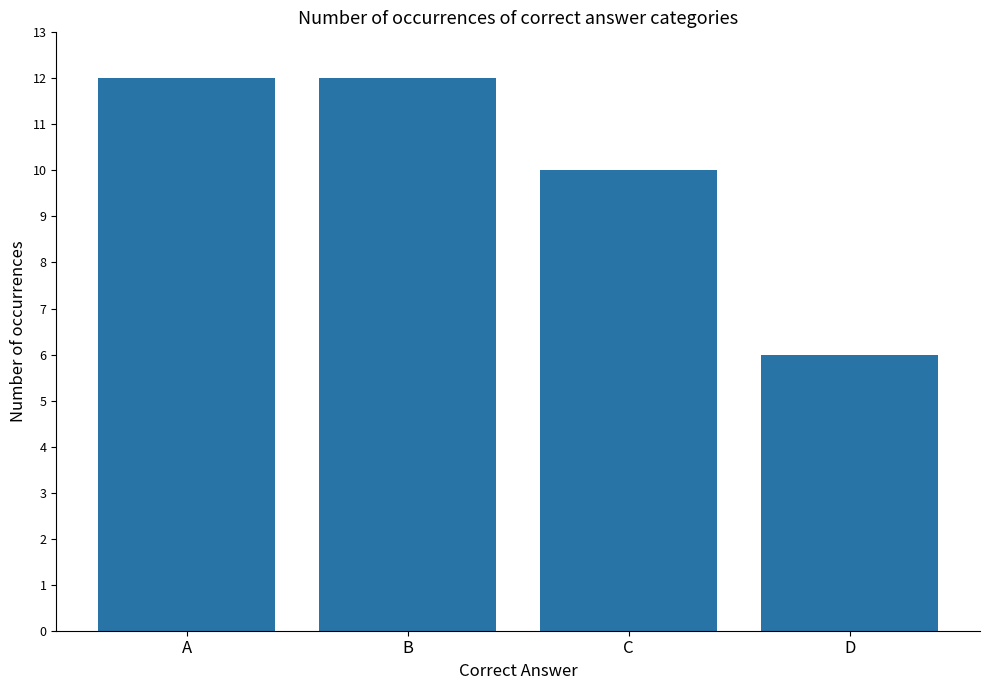

What is the value of the 2nd bar from the left?

12